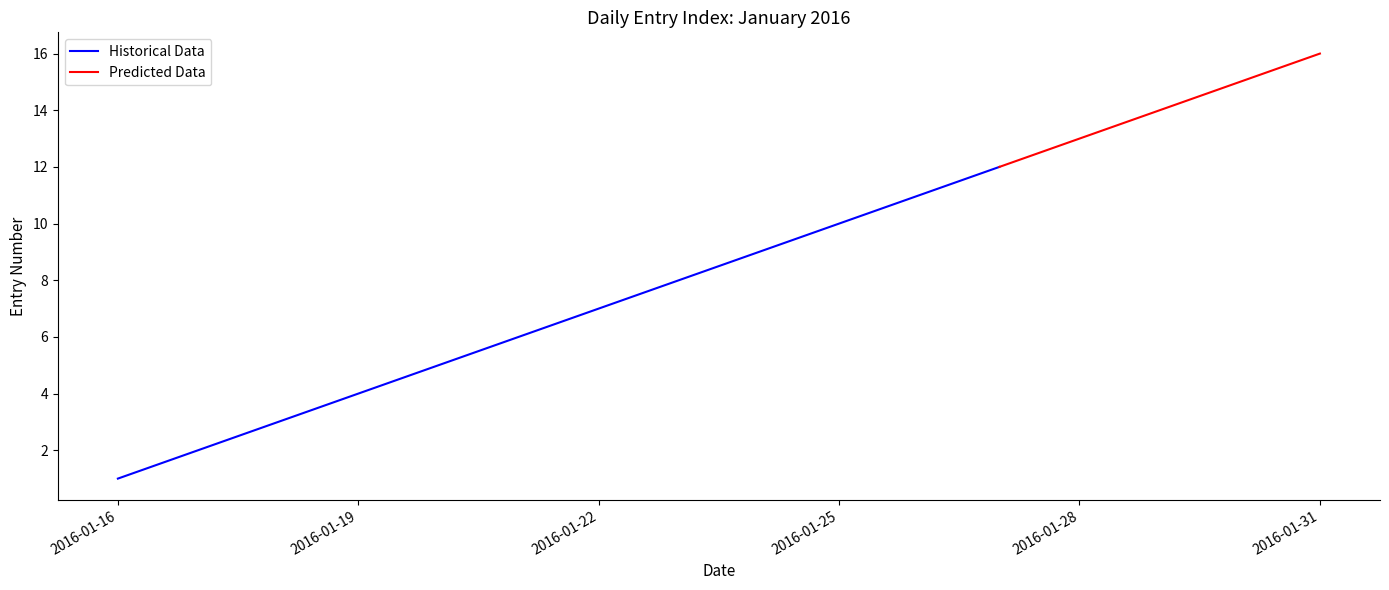

What is the smallest value displayed?

1